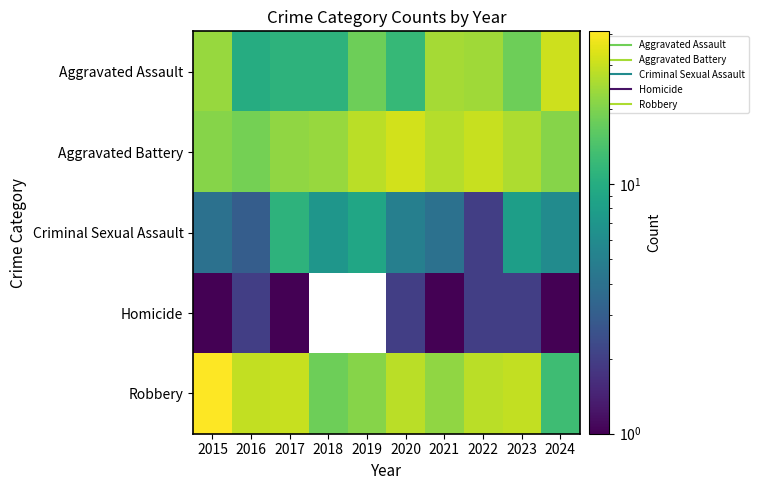

At how many categories does at least one series exceed 20?

10